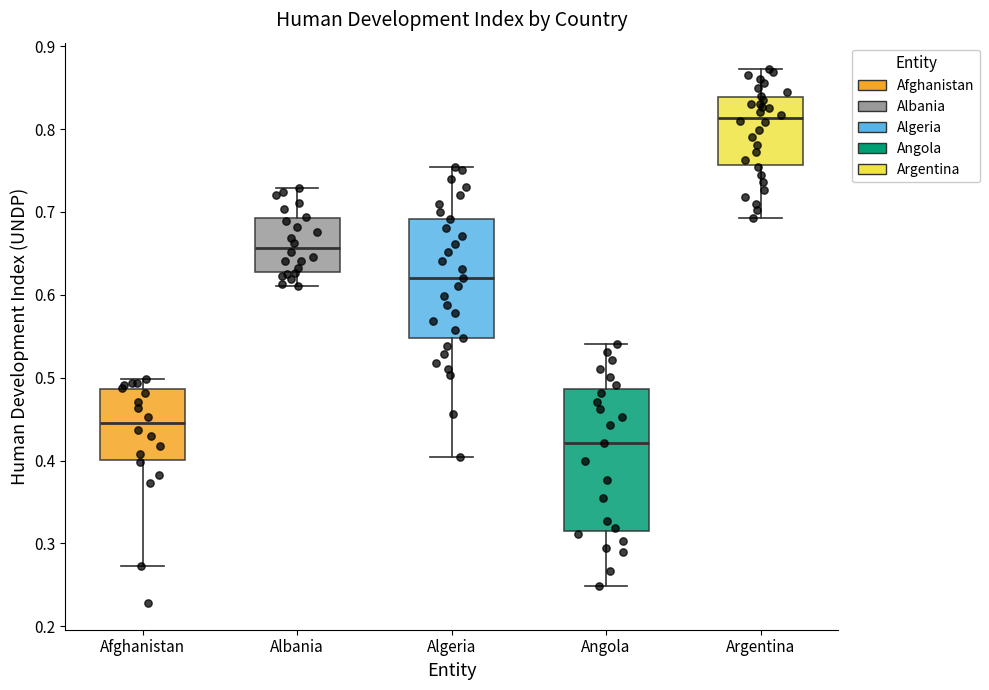

Where is the lower edge of the box for Argentina on the y-axis? The values are not printed on the chart, so give them approximately, as read against the axis.

0.76